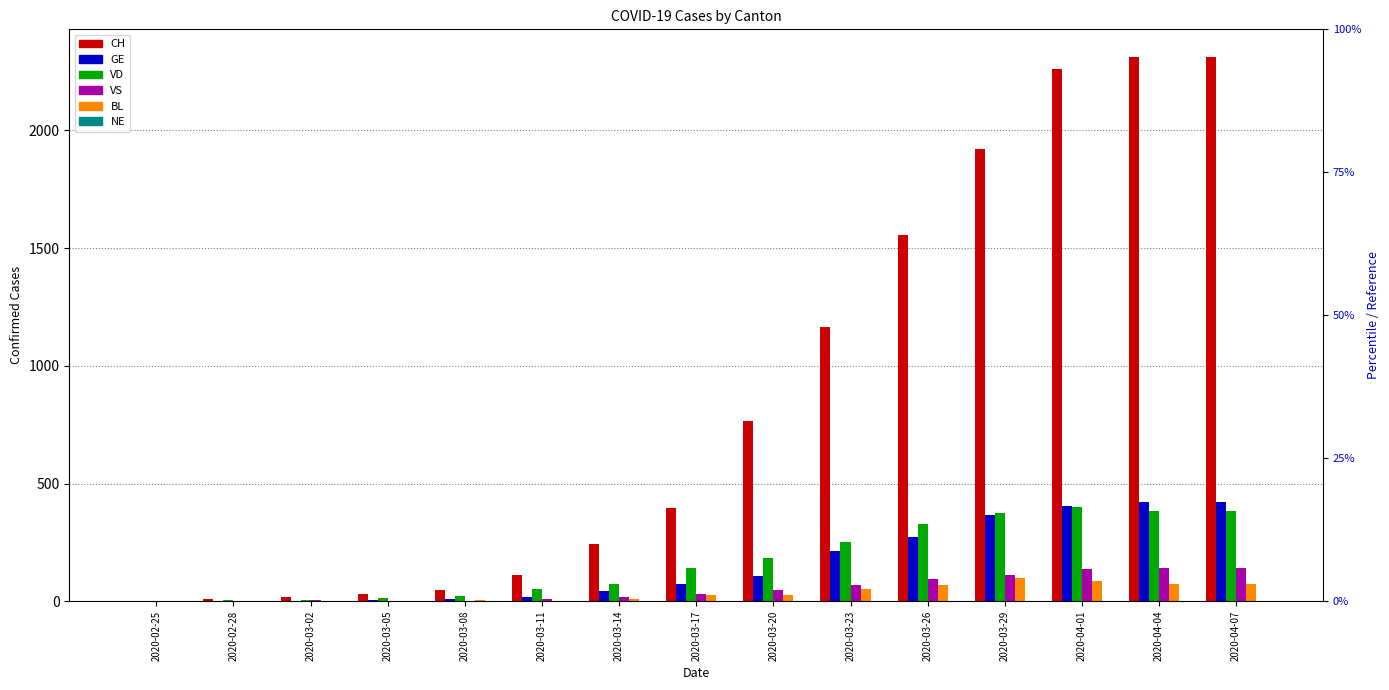

How many bars are there in each group?

6